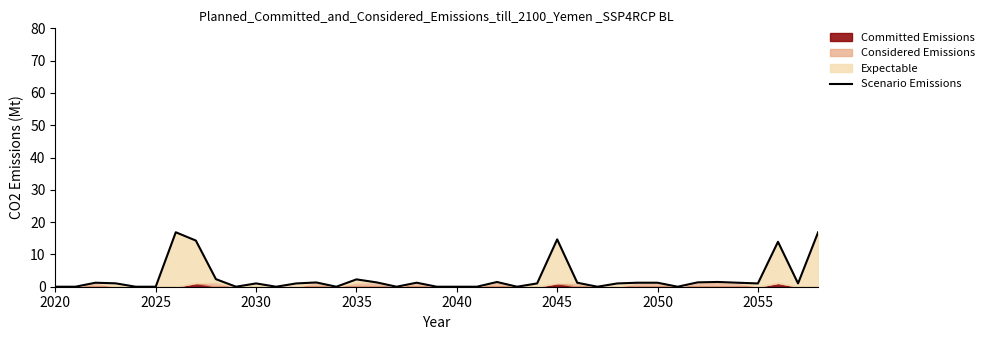

How many values are above zero?

25